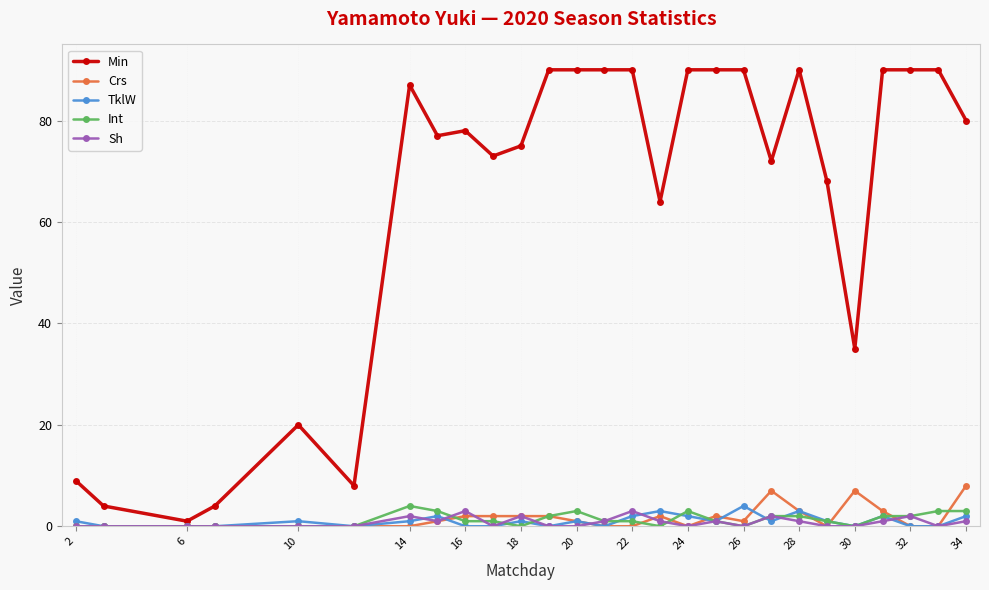

True or false: Crs and Min cross at least once.

False